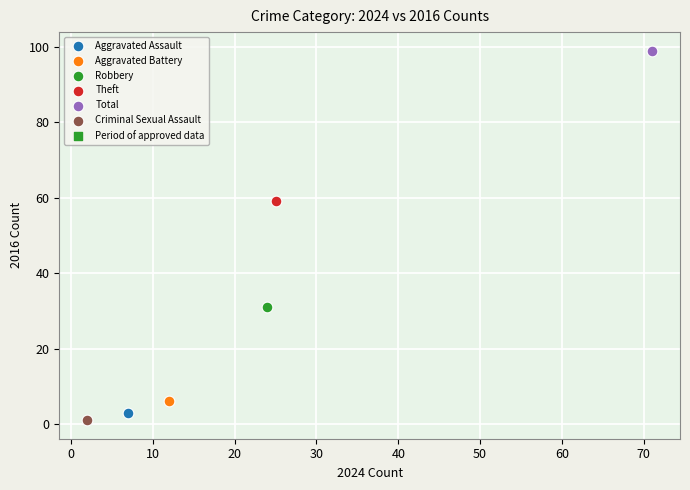

Which series reaches the maximum Y coordinate?

Total